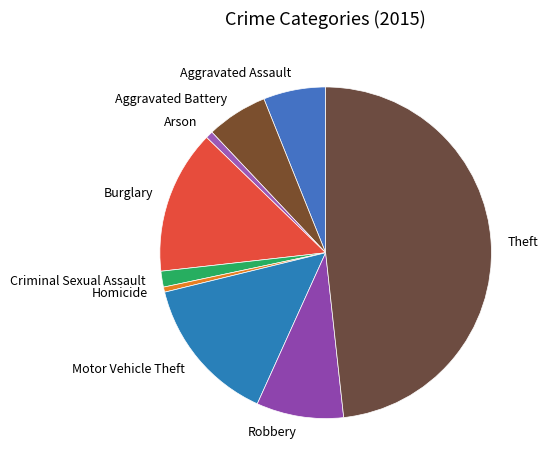

Is Criminal Sexual Assault the majority of the pie?

No